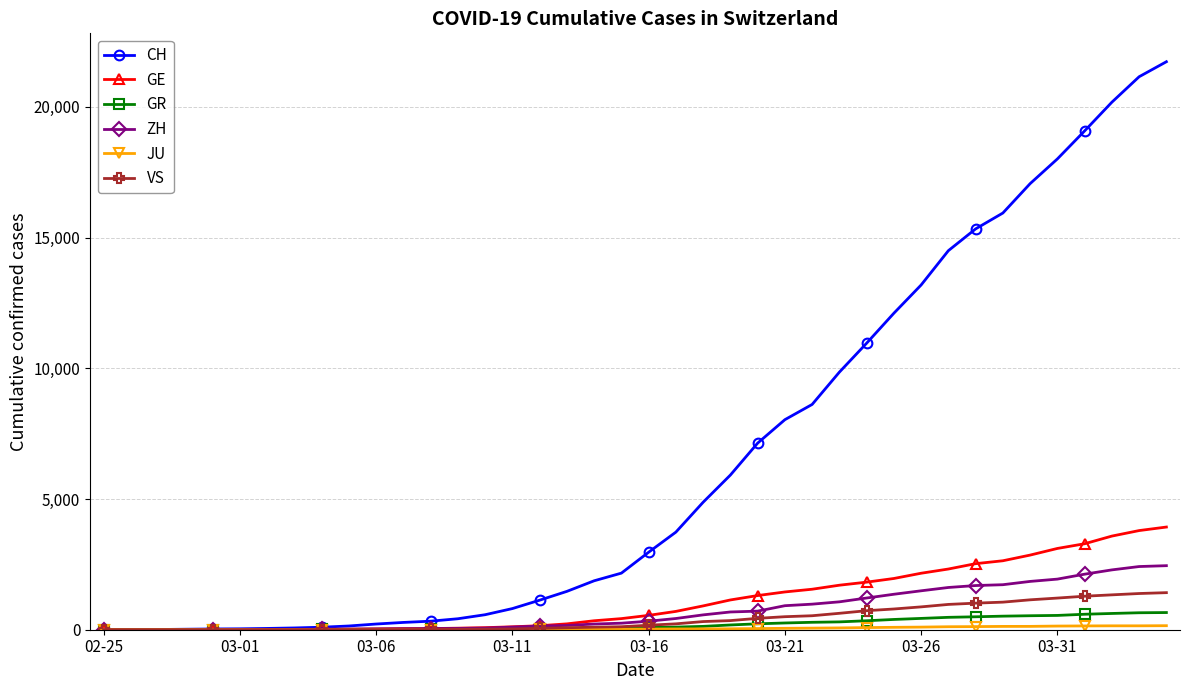

What is the greatest value displayed?

21728